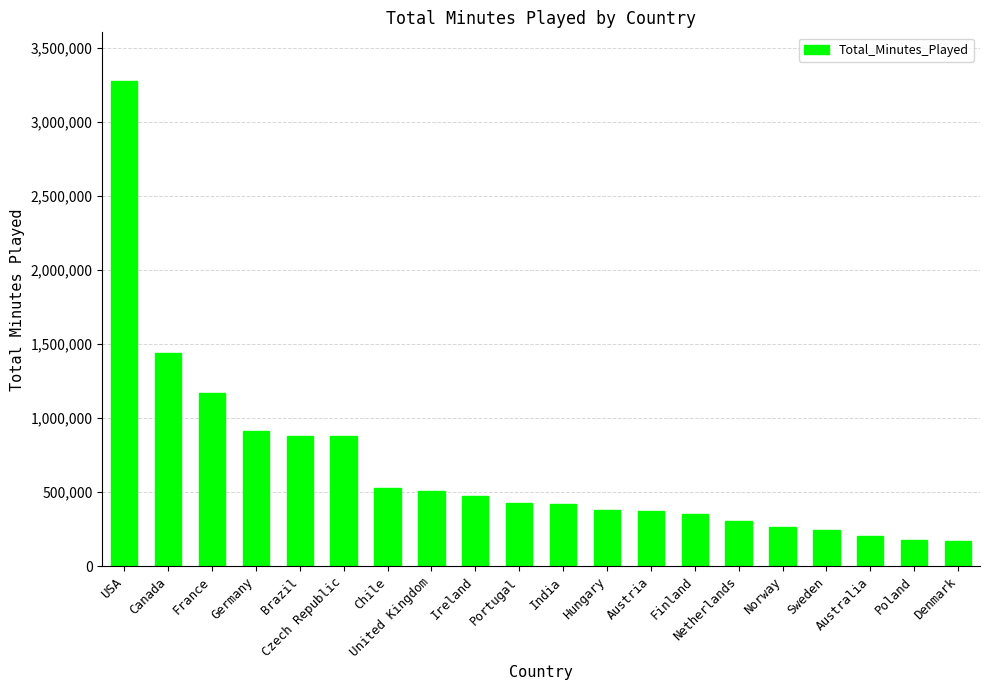

The chart shows a value of 914362 at Germany. True or false?

True